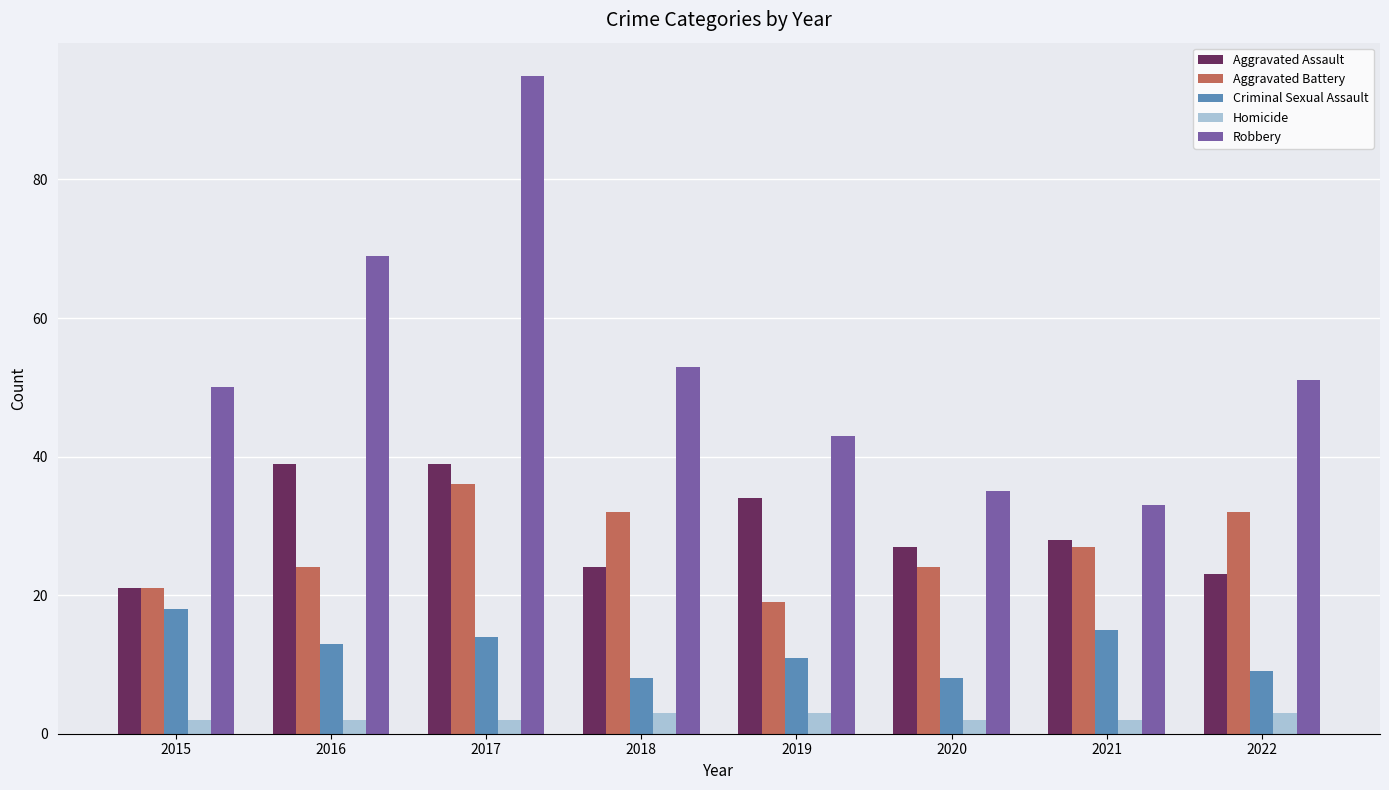

How many categories are shown in the chart?

8